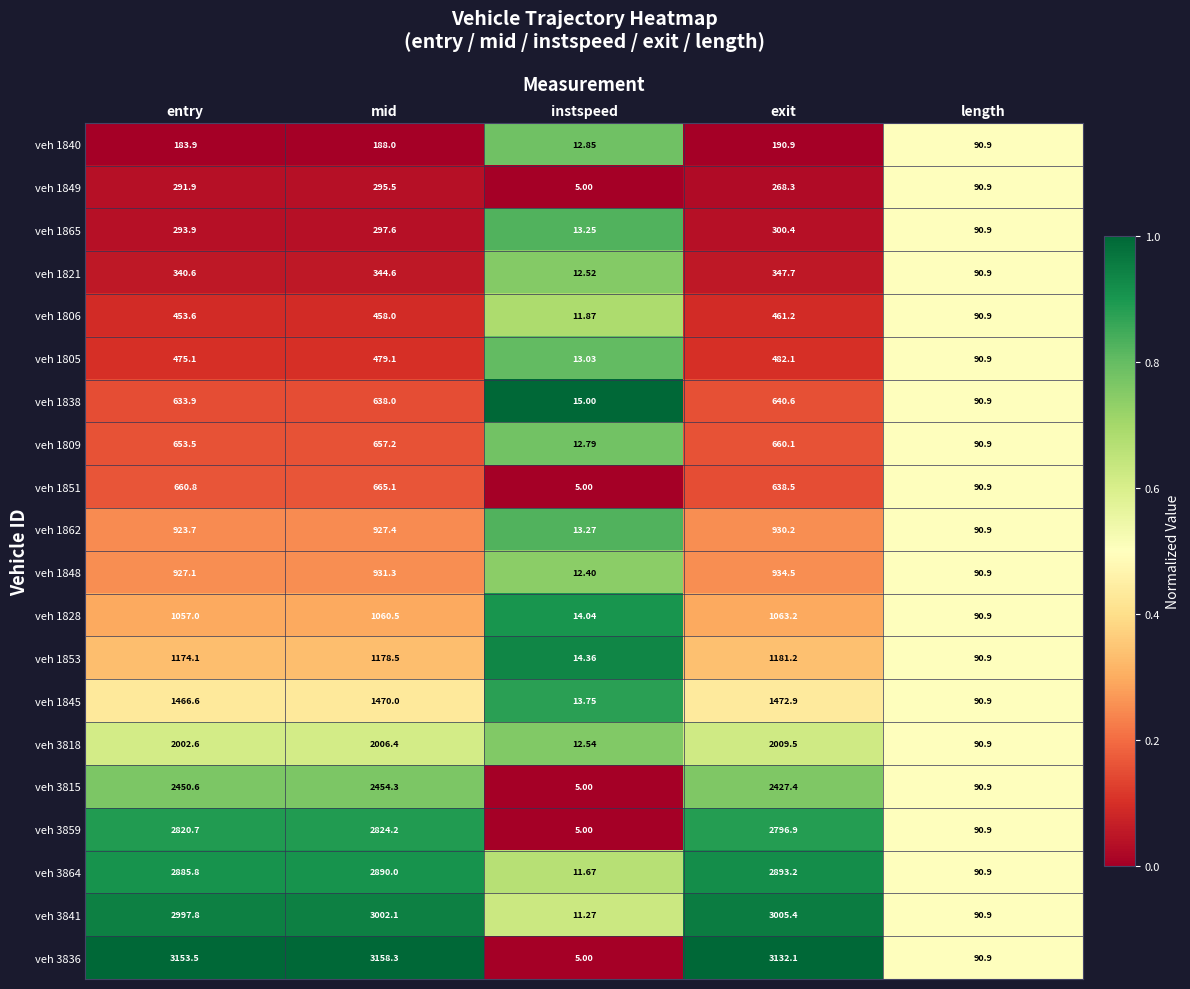

Which series changed the most between mid and instspeed?

veh 3836